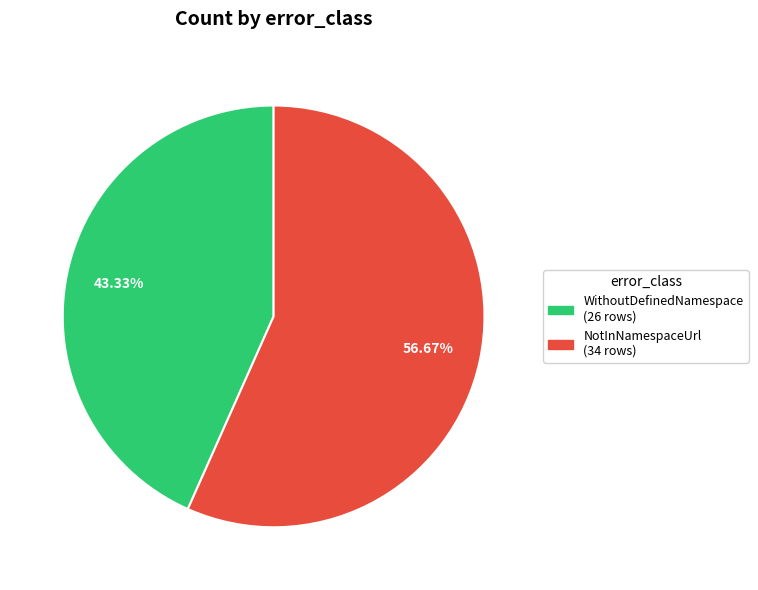

Approximately how many times larger is the value at NotInNamespaceUrl compared to WithoutDefinedNamespace?

1.3